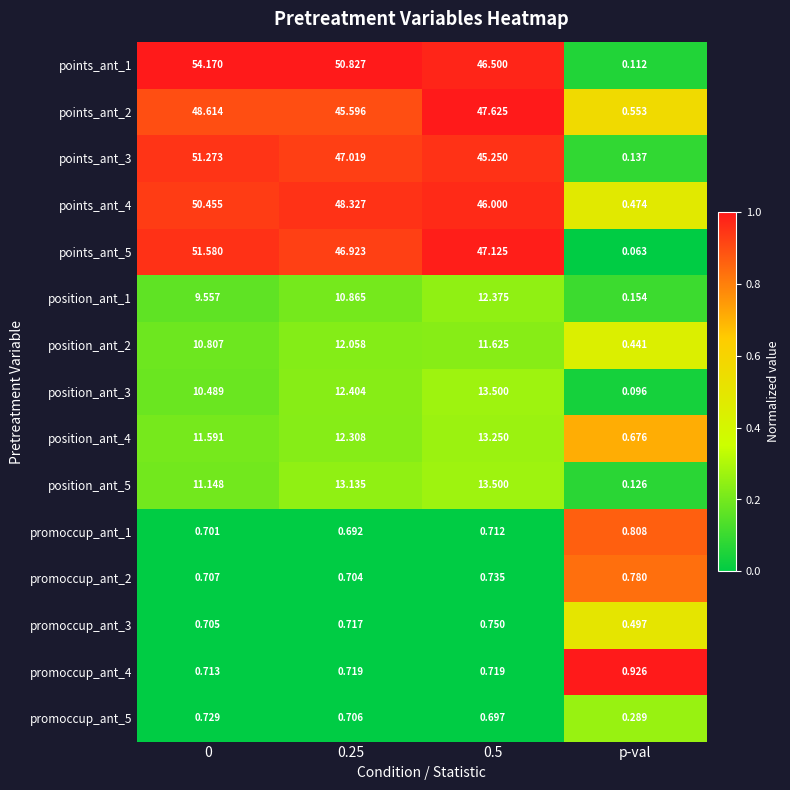

Is the value of points_ant_1 at p-val greater than the value of promoccup_ant_1 at p-val?

No